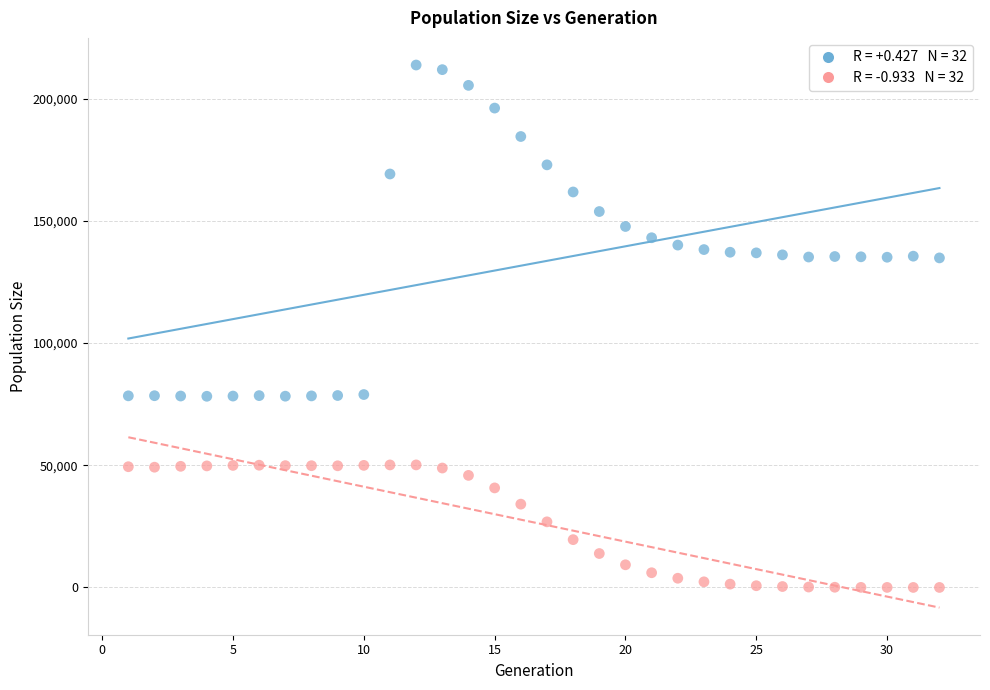

Across all data points, what is the range of Y values (max minus min)?

213821